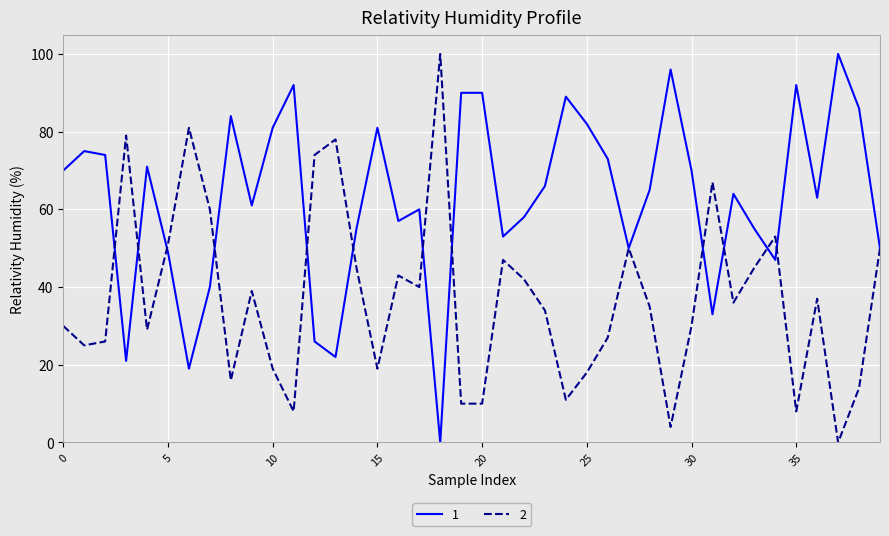

Rank the series by their average value, from lowest to highest.

2, 1